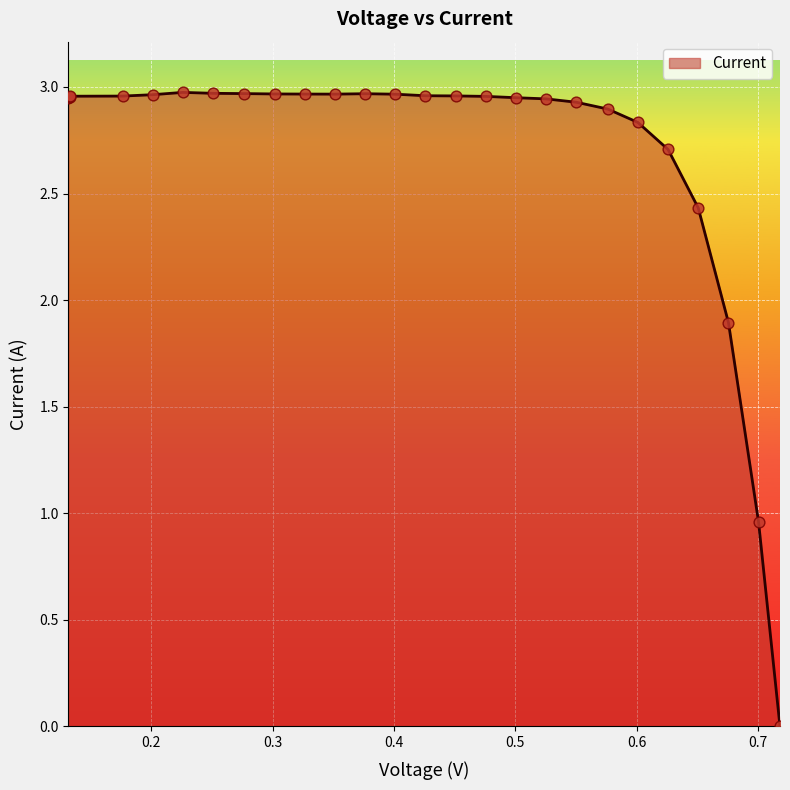

Approximately how many times larger is the value at 0.5503 compared to 0.5763?

1.0